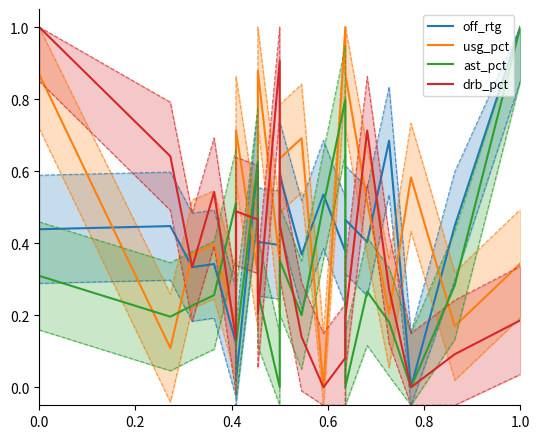

The value of ast_pct at 6 is 0.3. True or false?

False